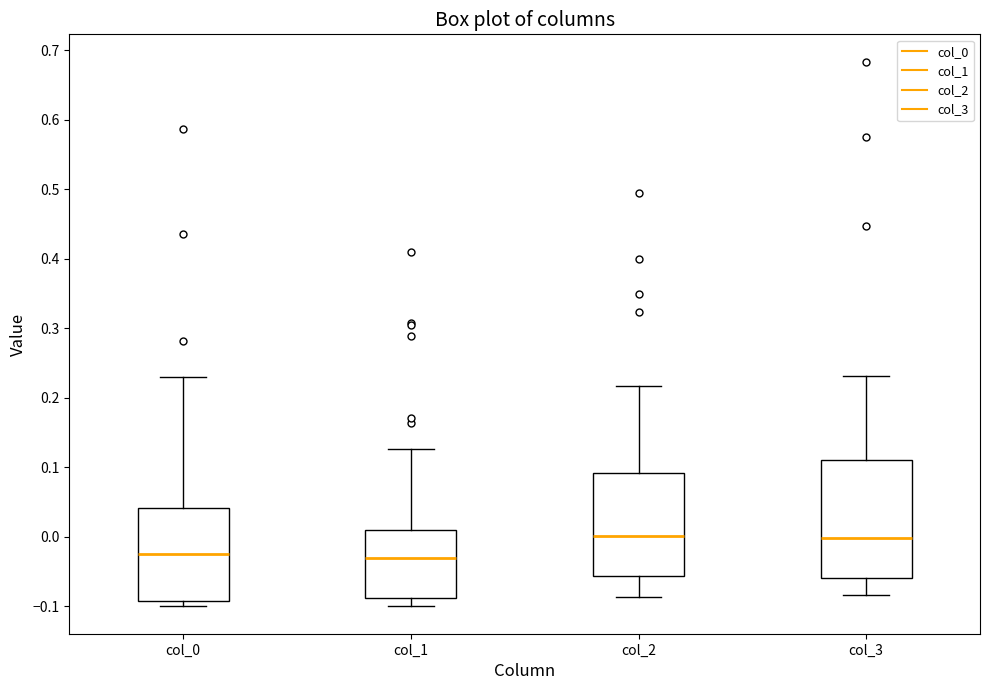

Where is the lower edge of the box for col_0 on the y-axis? The values are not printed on the chart, so give them approximately, as read against the axis.

-0.09